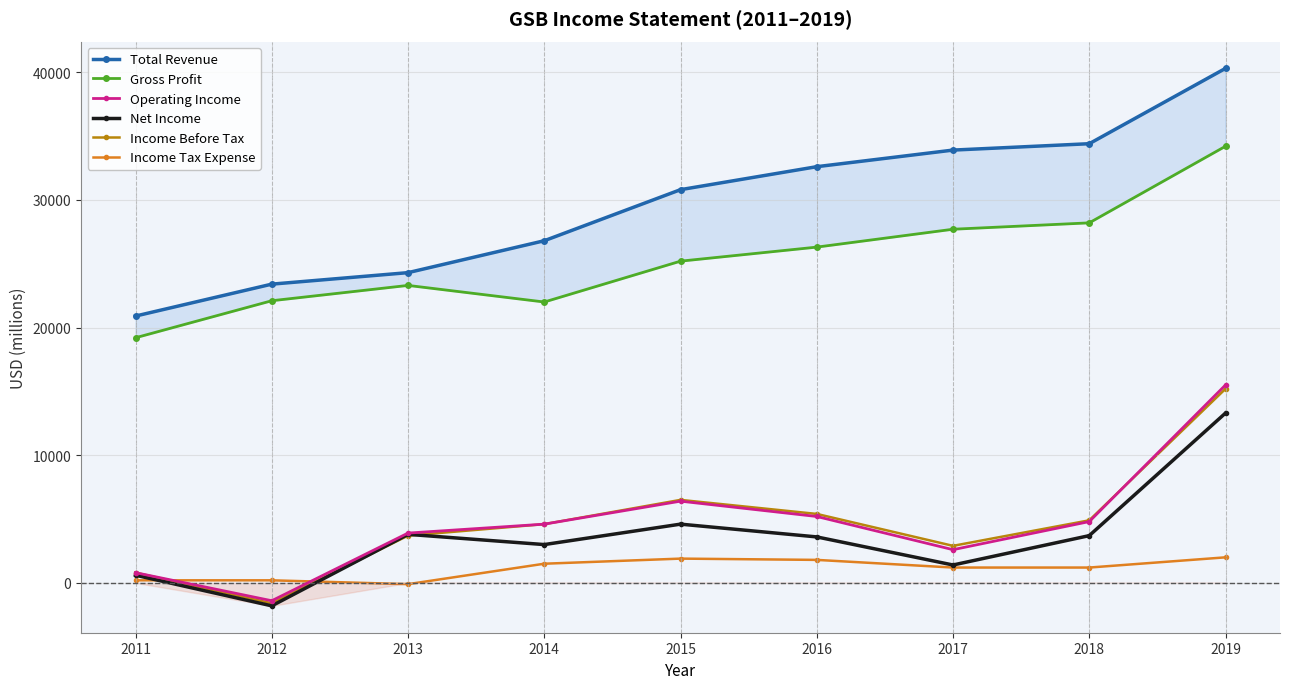

What are all the series names shown in the legend?

Total Revenue, Gross Profit, Operating Income, Net Income, Income Before Tax, Income Tax Expense